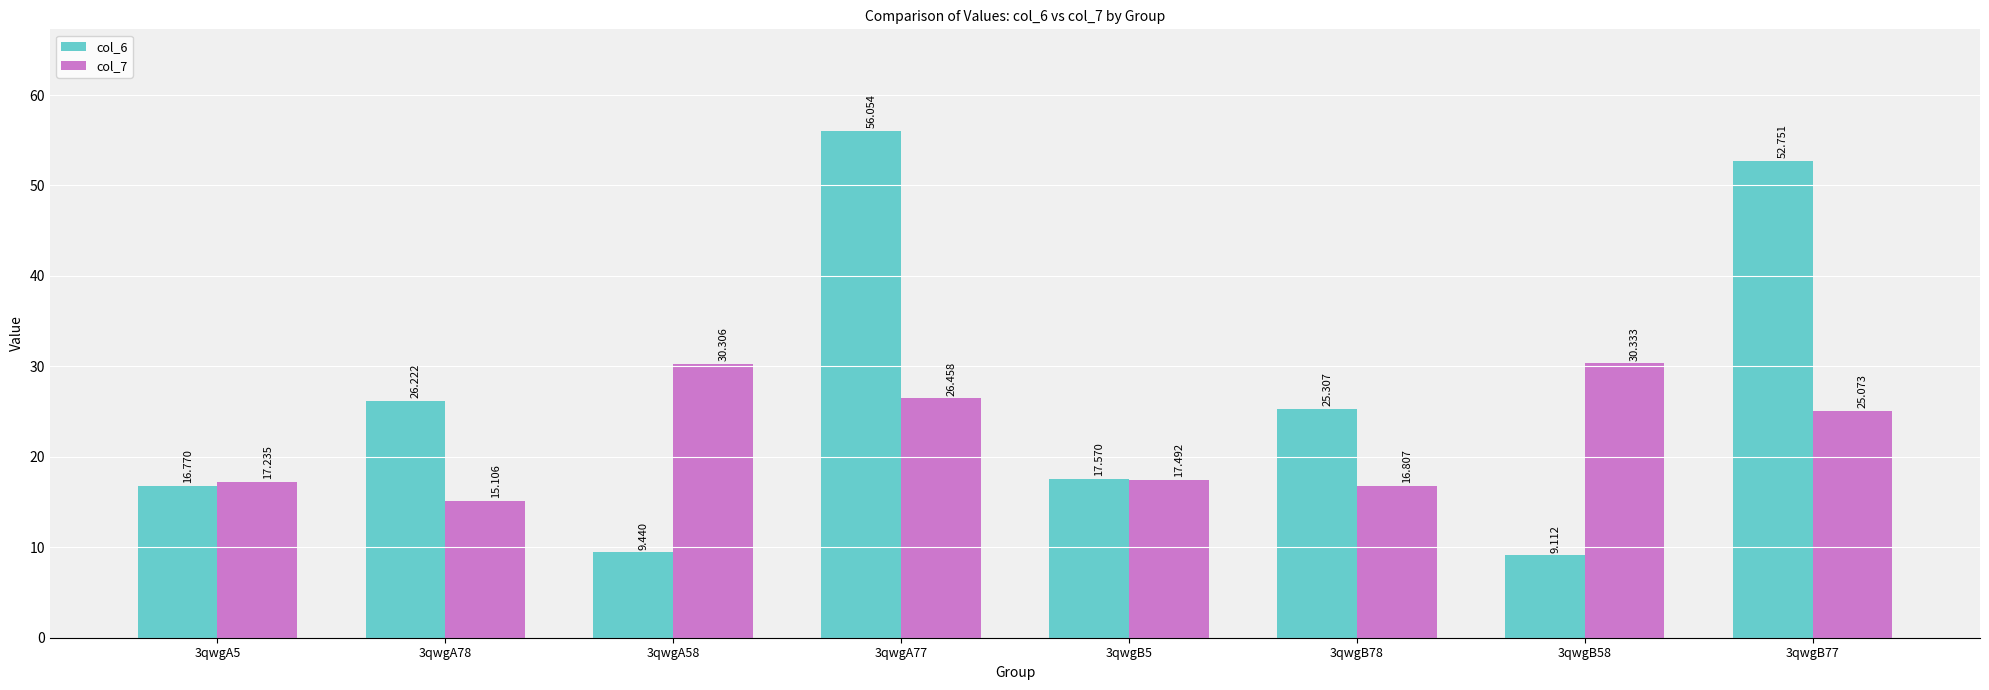

How many bars are there in total?

16